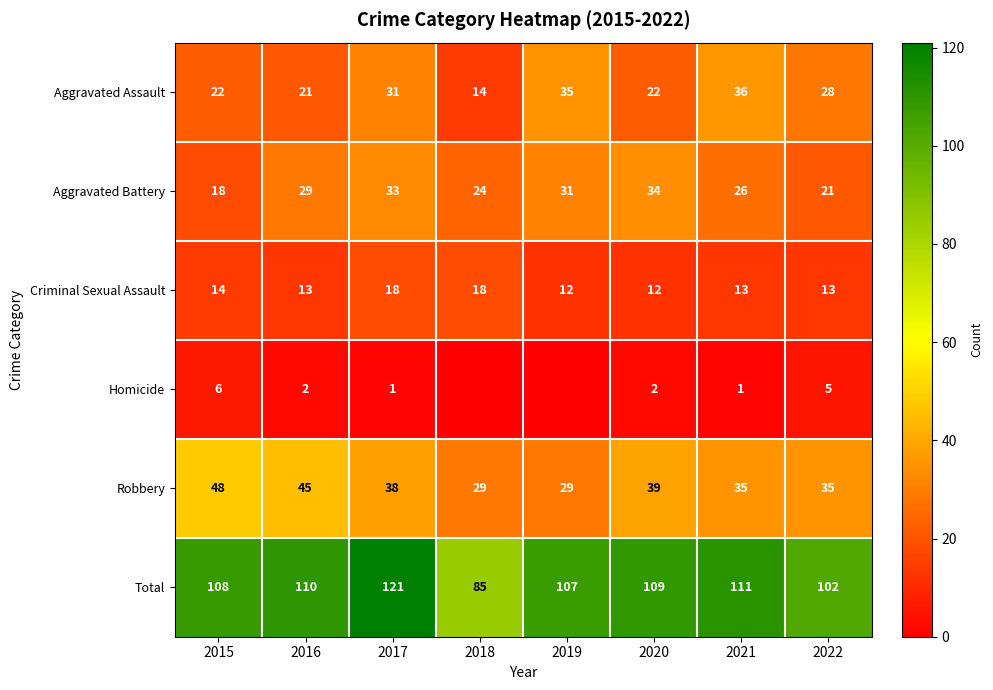

What is the difference between the highest and lowest values at 2016?

108